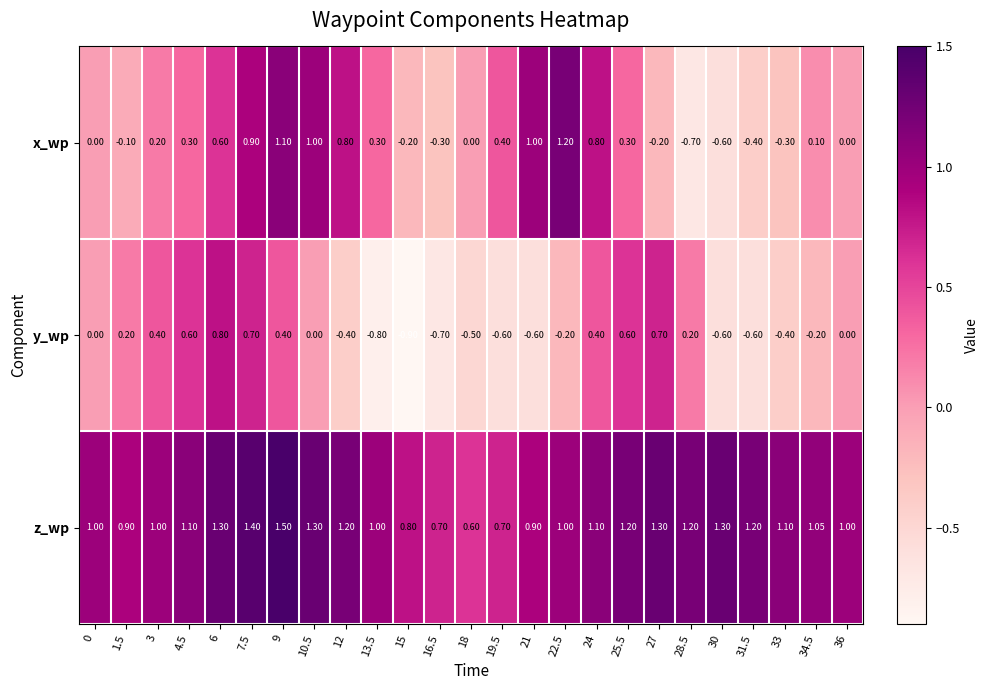

Which series has the largest total across all categories?

z_wp